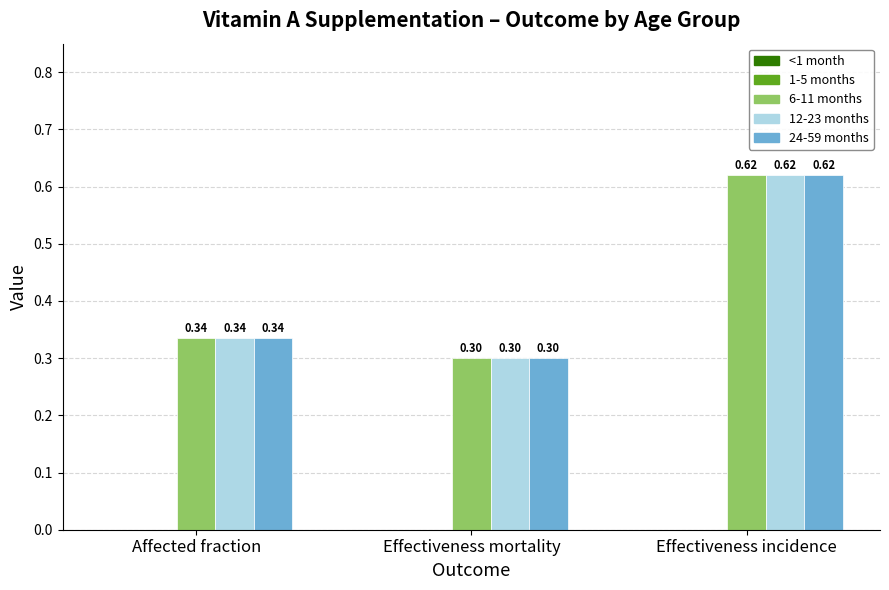

List the labels in order of 6-11 months value, smallest first.

Effectiveness mortality, Affected fraction, Effectiveness incidence